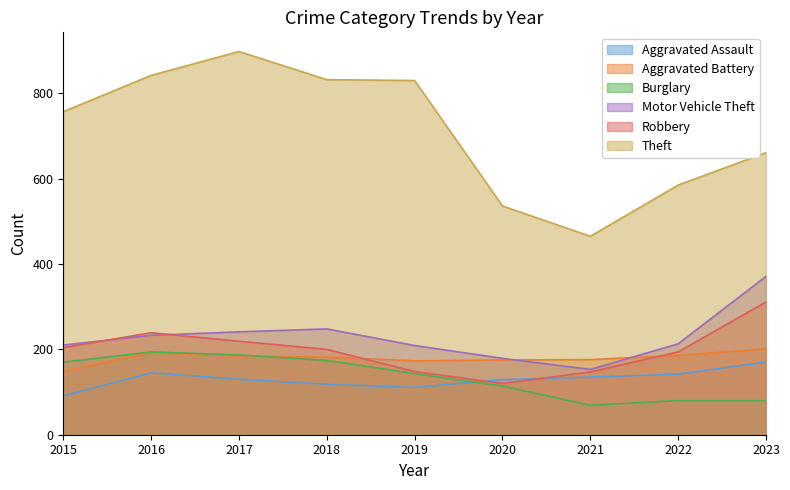

What is the total value across all series at 2018?

1754